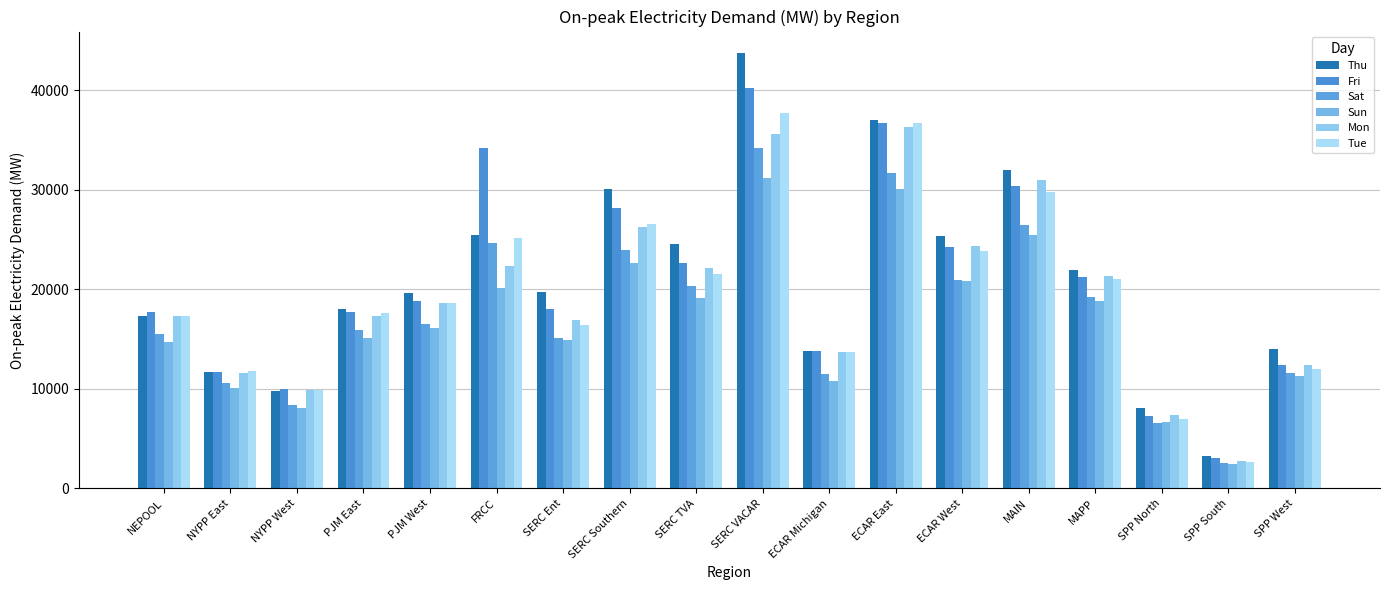

Reading right to left, transcribe all the data shown in this chart.

Thu: SPP West=14026.2	SPP South=3304.4	SPP North=8106.4	MAPP=21952.9	MAIN=32016.4	ECAR West=25332.3	ECAR East=37002.5	ECAR Michigan=13859.7	SERC VACAR=43727.2	SERC TVA=24578.8	SERC Southern=30110.8	SERC Ent=19787.2	FRCC=25451.0	PJM West=19614.1	PJM East=18014.8	NYPP West=9757.5	NYPP East=11719.1	NEPOOL=17337.0
Fri: SPP West=12380.9	SPP South=3038.6	SPP North=7255.7	MAPP=21231.1	MAIN=30387.3	ECAR West=24246.3	ECAR East=36698.5	ECAR Michigan=13782.0	SERC VACAR=40271.7	SERC TVA=22629.3	SERC Southern=28154.7	SERC Ent=18063.6	FRCC=34230.9	PJM West=18812.6	PJM East=17750.3	NYPP West=9978.6	NYPP East=11719.4	NEPOOL=17714.5
Sat: SPP West=11556.4	SPP South=2569.9	SPP North=6599.1	MAPP=19264.5	MAIN=26448.1	ECAR West=20984.7	ECAR East=31705.8	ECAR Michigan=11539.3	SERC VACAR=34177.9	SERC TVA=20326.8	SERC Southern=23923.0	SERC Ent=15102.9	FRCC=24715.9	PJM West=16575.2	PJM East=15971.9	NYPP West=8392.2	NYPP East=10602.6	NEPOOL=15563.3
Sun: SPP West=11336.6	SPP South=2439.2	SPP North=6724.0	MAPP=18842.0	MAIN=25480.7	ECAR West=20863.0	ECAR East=30066.2	ECAR Michigan=10792.3	SERC VACAR=31228.2	SERC TVA=19156.4	SERC Southern=22634.0	SERC Ent=14940.9	FRCC=20116.4	PJM West=16160.7	PJM East=15138.3	NYPP West=8042.5	NYPP East=10140.3	NEPOOL=14738.0
Mon: SPP West=12456.9	SPP South=2730.4	SPP North=7409.5	MAPP=21362.7	MAIN=30988.4	ECAR West=24383.4	ECAR East=36307.7	ECAR Michigan=13755.4	SERC VACAR=35661.0	SERC TVA=22162.0	SERC Southern=26271.8	SERC Ent=16927.4	FRCC=22371.3	PJM West=18676.4	PJM East=17300.6	NYPP West=9890.8	NYPP East=11629.0	NEPOOL=17341.9
Tue: SPP West=12021.8	SPP South=2698.9	SPP North=6995.6	MAPP=21006.9	MAIN=29781.4	ECAR West=23875.4	ECAR East=36683.2	ECAR Michigan=13668.4	SERC VACAR=37680.7	SERC TVA=21576.1	SERC Southern=26606.2	SERC Ent=16420.2	FRCC=25197.1	PJM West=18644.4	PJM East=17590.7	NYPP West=9880.9	NYPP East=11773.2	NEPOOL=17377.1